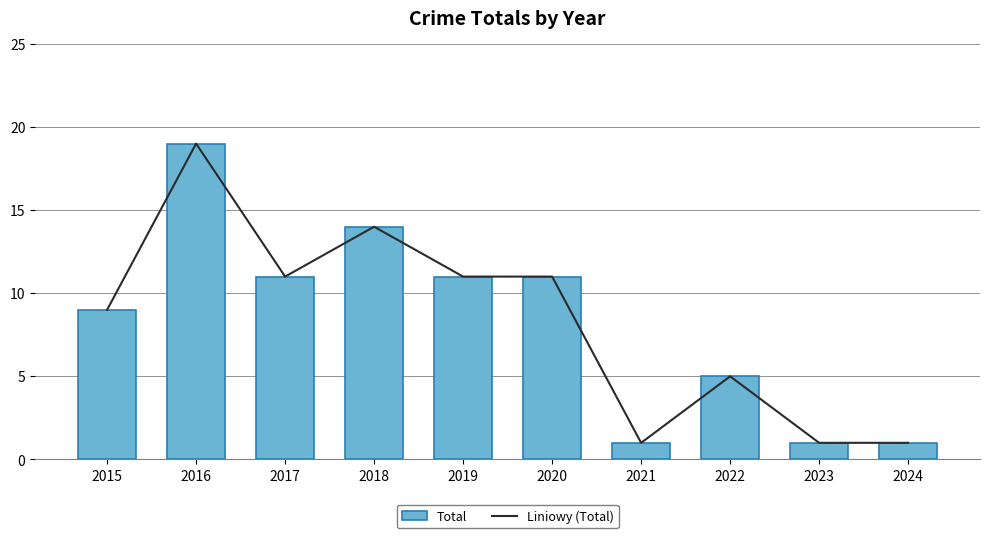

Reading right to left, list all the values displayed in this chart.

Liniowy (Total): 1	1	5	1	11	11	14	11	19	9
Total: 1	1	5	1	11	11	14	11	19	9